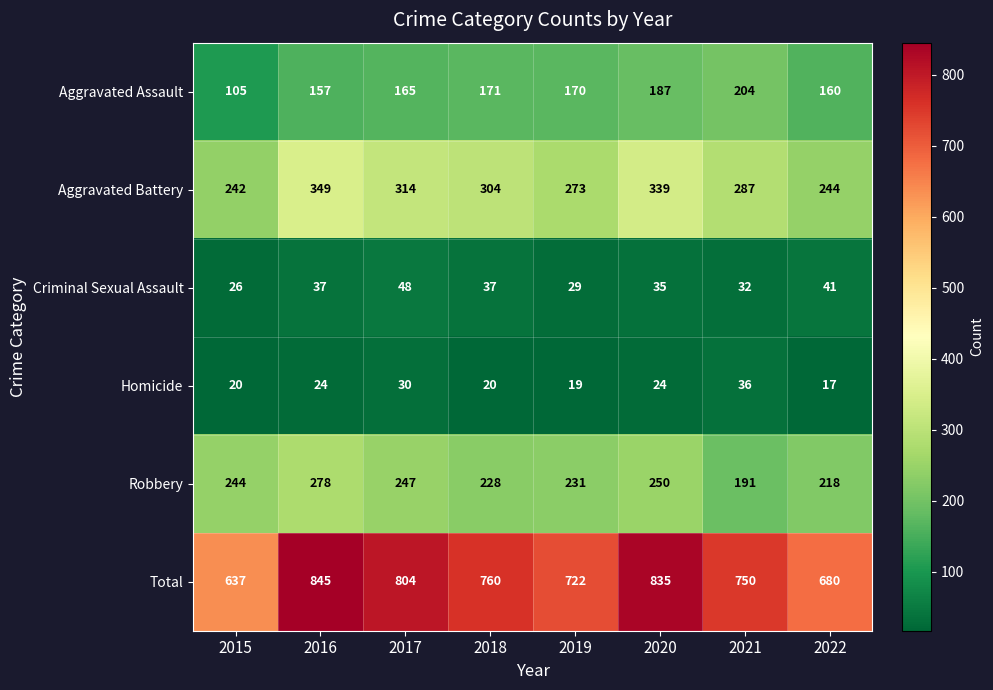

What is the minimum value shown in the chart?

17